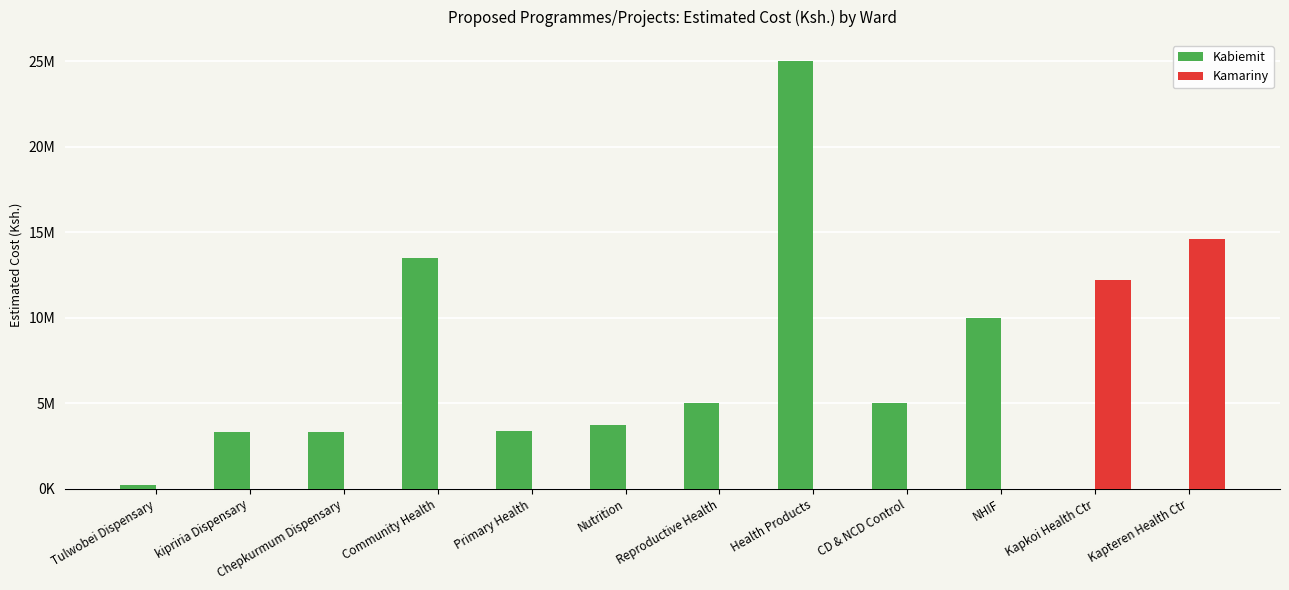

What is the sum of the Kamariny values at NHIF and Kapteren Health Ctr?

14600000